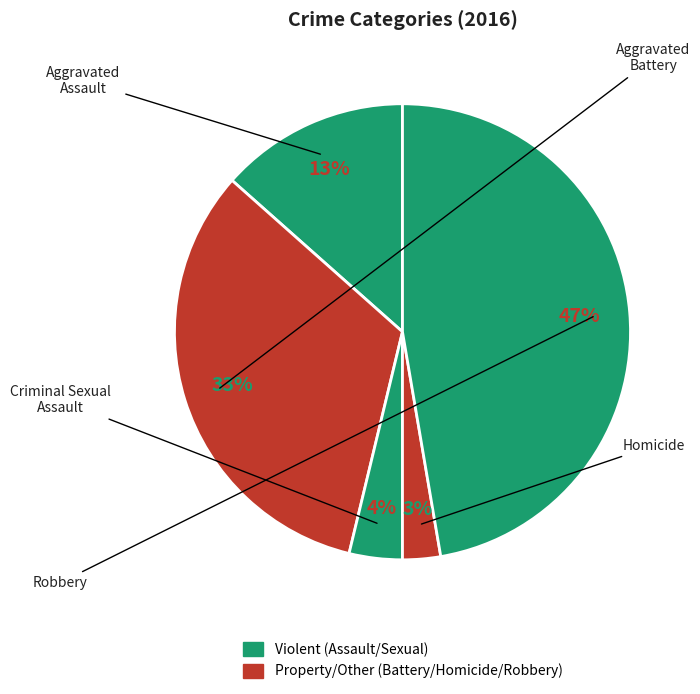

Is there any slice that represents more than half of the pie?

No